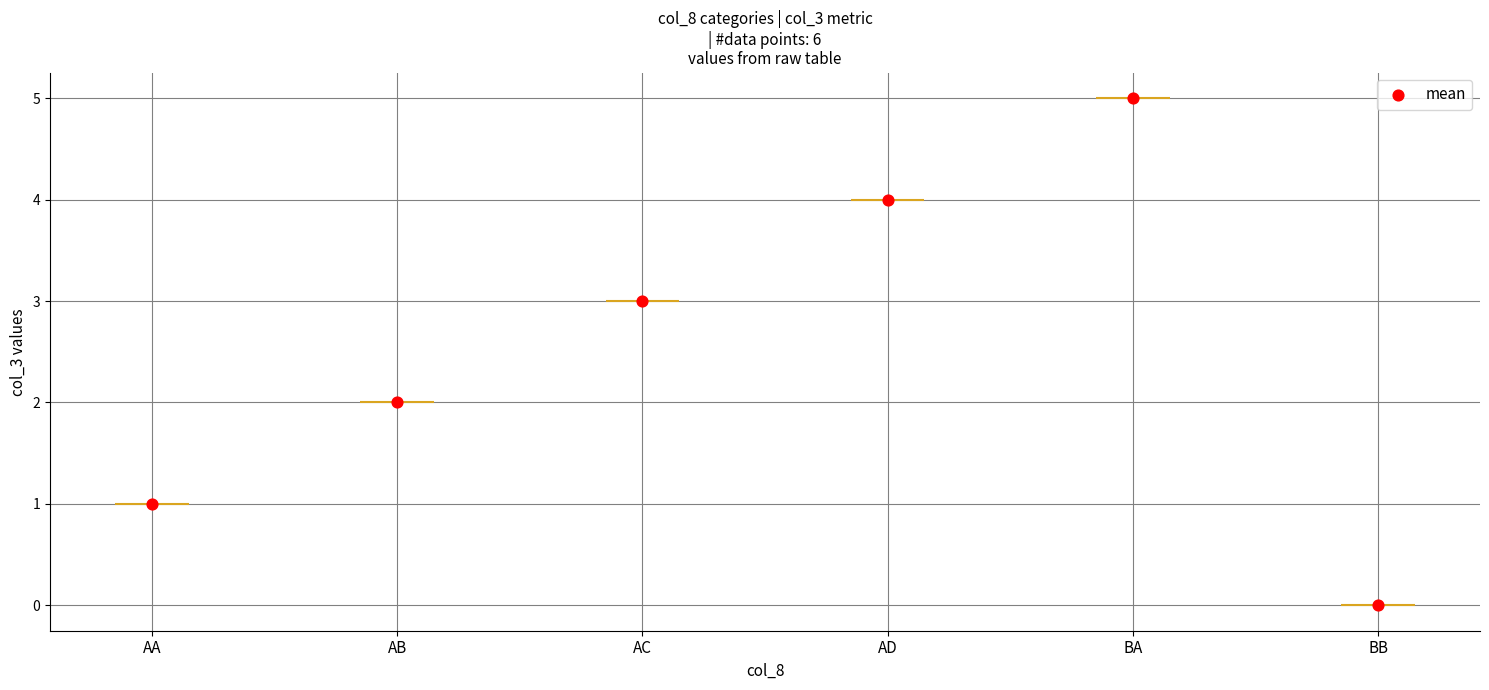

What is the ratio of the value at AA to the value at AB?

0.5